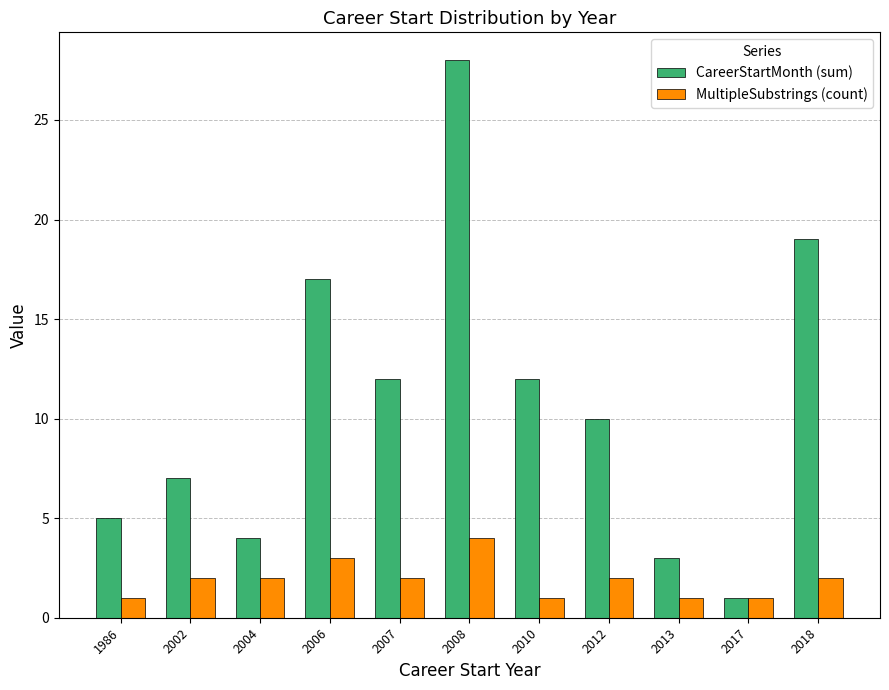

Reading left to right, extract all data points from this chart.

CareerStartMonth (sum): 1986=5	2002=7	2004=4	2006=17	2007=12	2008=28	2010=12	2012=10	2013=3	2017=1	2018=19
MultipleSubstrings (count): 1986=1	2002=2	2004=2	2006=3	2007=2	2008=4	2010=1	2012=2	2013=1	2017=1	2018=2